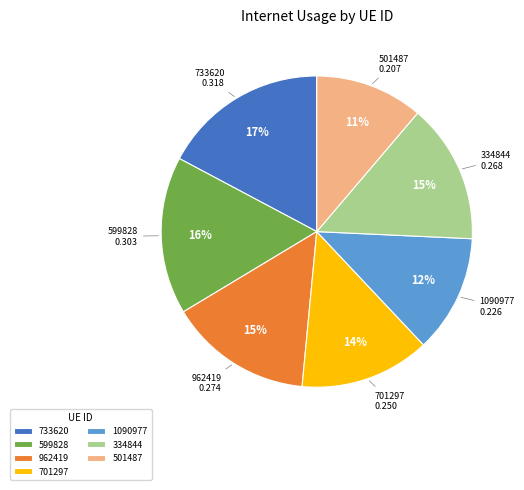

Is 733620 the majority of the pie?

No